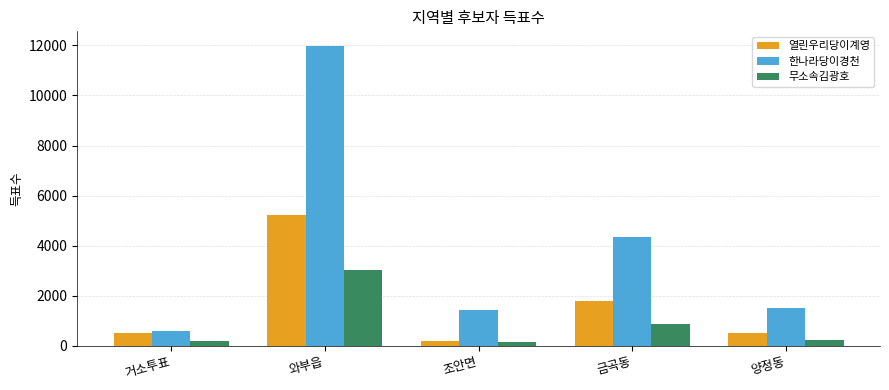

What is the average value of the 열린우리당이계영 series?

1647